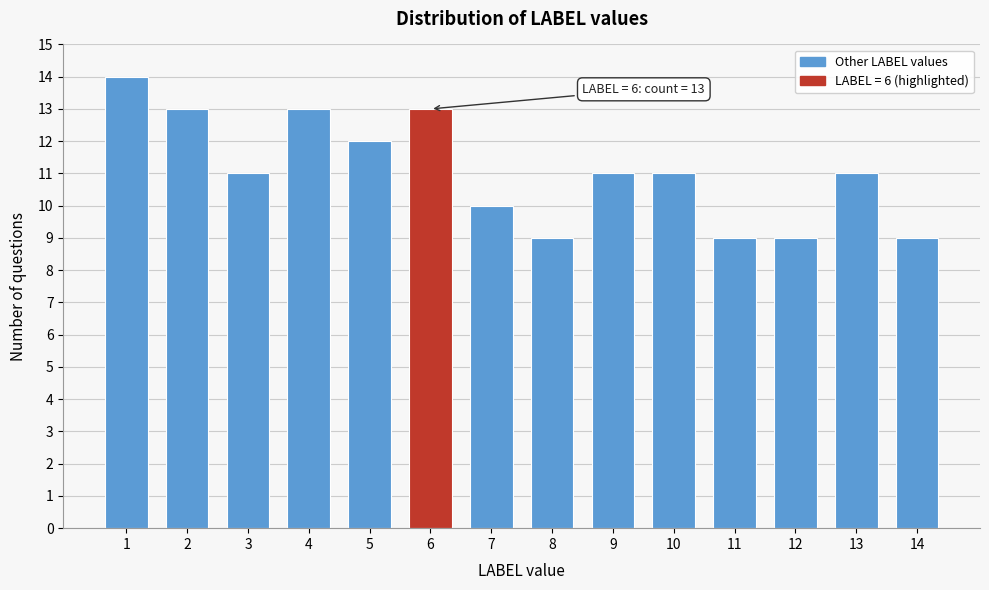

Reading left to right, transcribe all the data shown in this chart.

14	13	11	13	12	13	10	9	11	11	9	9	11	9